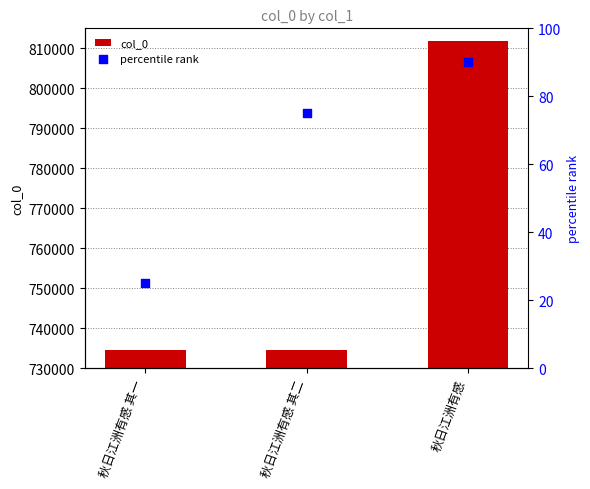

Is the value of percentile rank at 秋日江洲有感 其一 greater than the value of col_0 at 秋日江洲有感 其二?

No